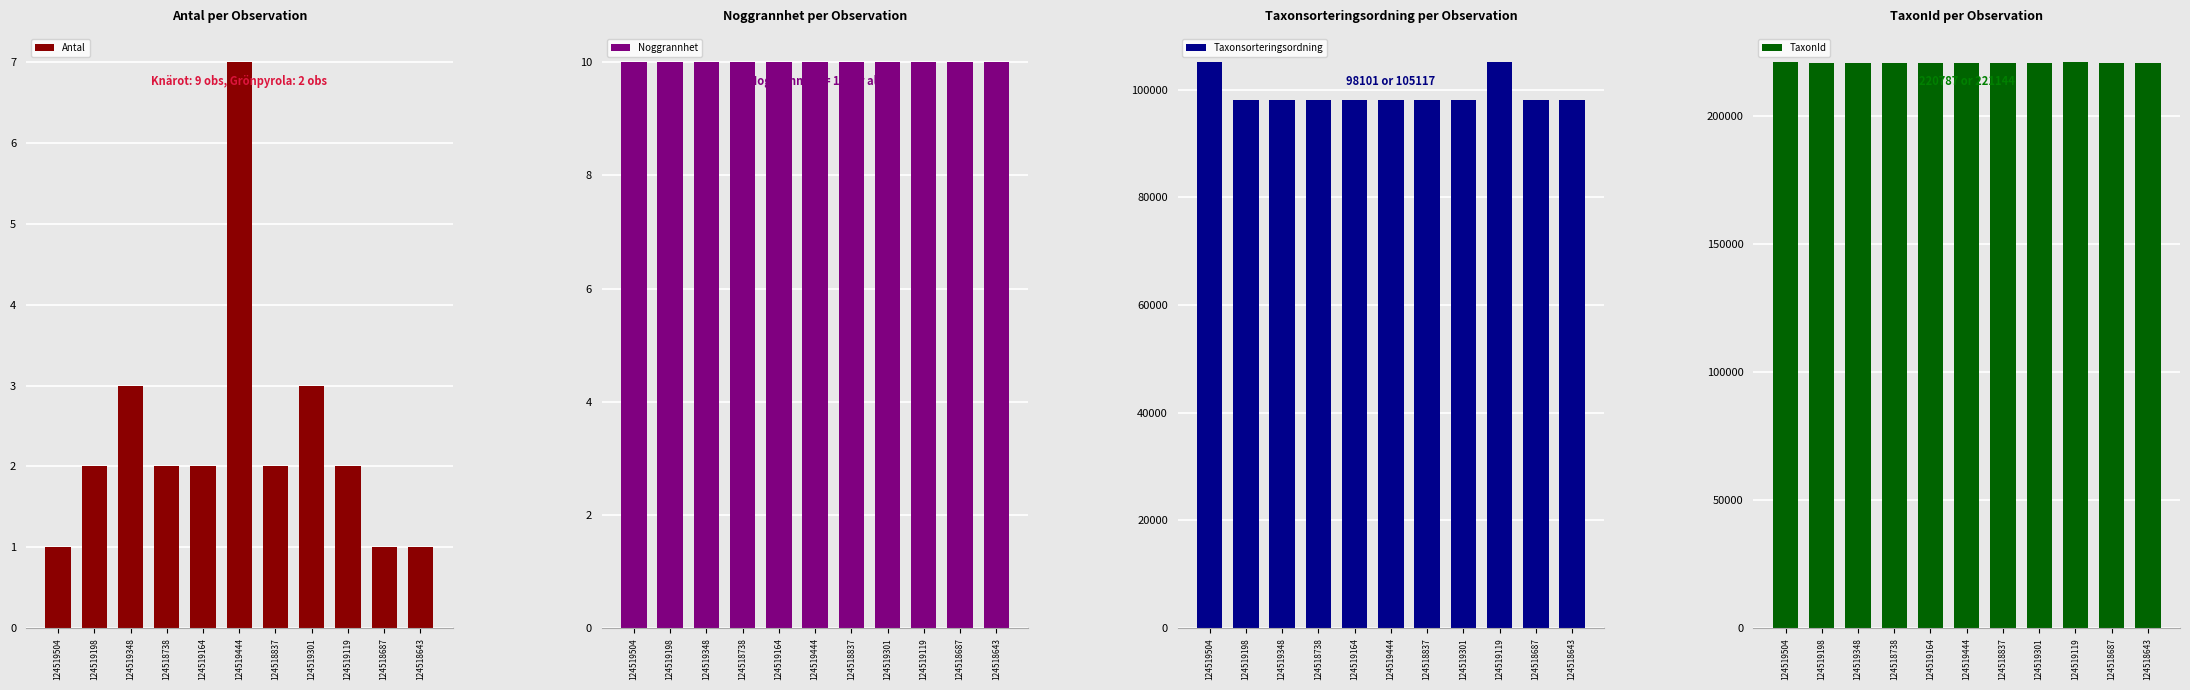

Is it true that TaxonId equals 220787 at 124519301?

True